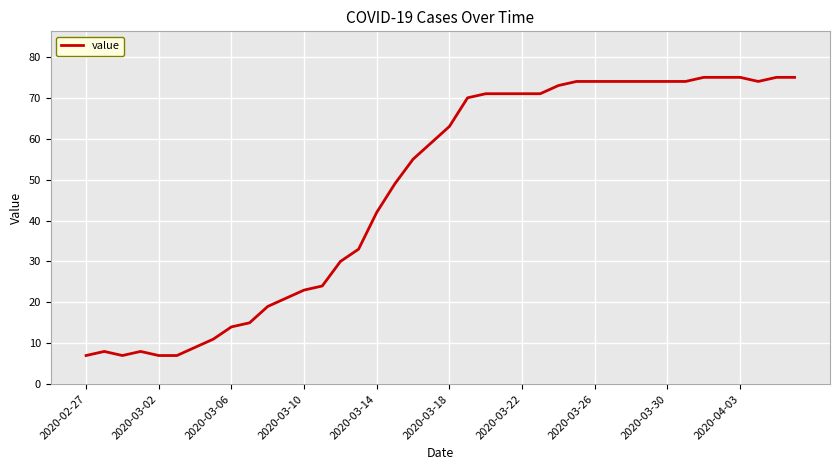

What is the smallest value displayed?

7